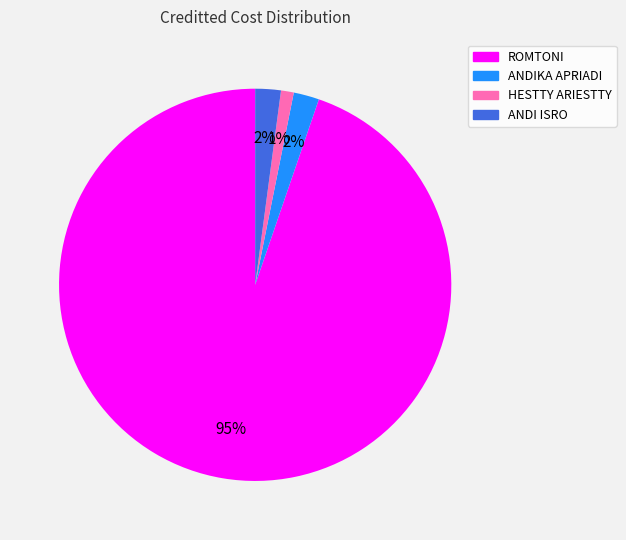

The ANDIKA APRIADI slice represents 11% of the pie. True or false?

False